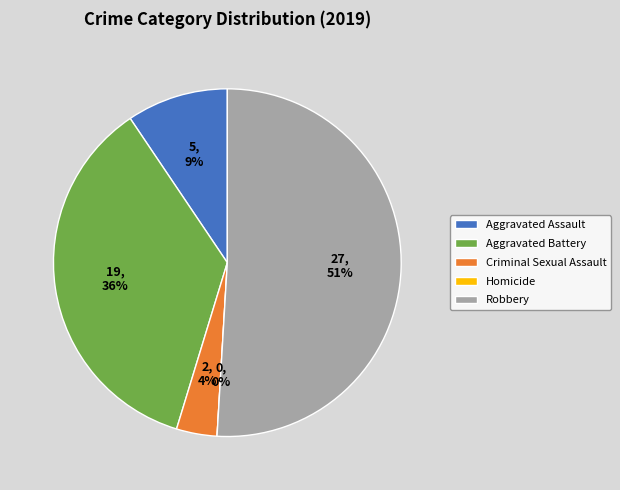

How many segments does this pie chart have?

5